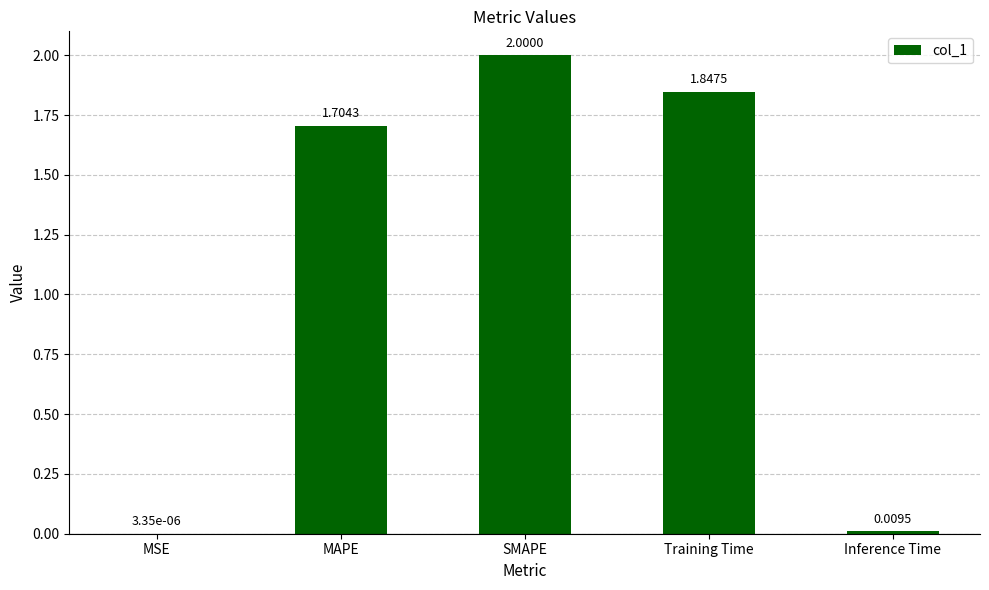

At which label does the data first exceed 1?

MAPE